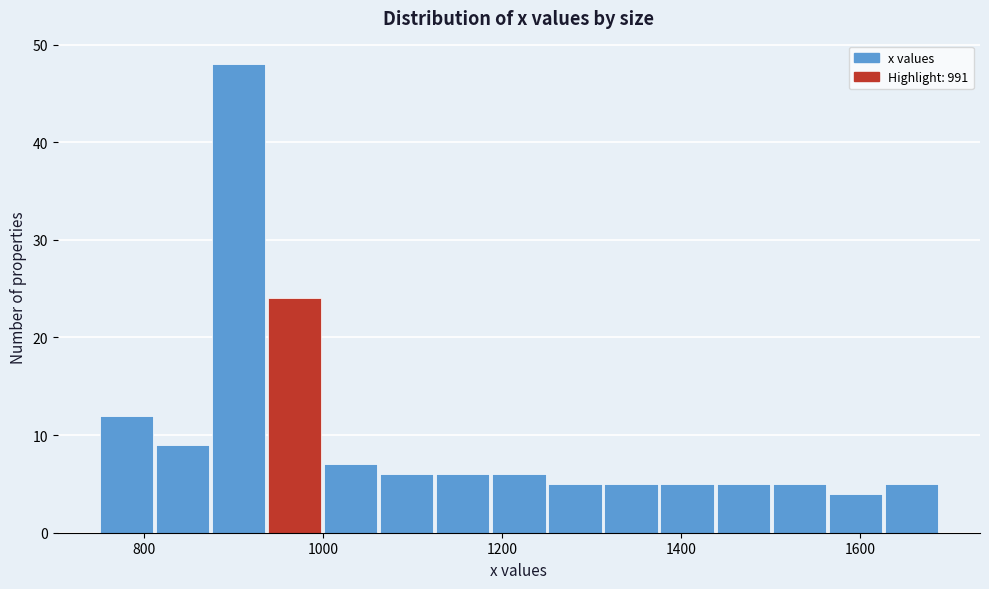

Around what value on the x-axis is the tallest bar? Give the approximate position of its centre, as read against the axis.

900